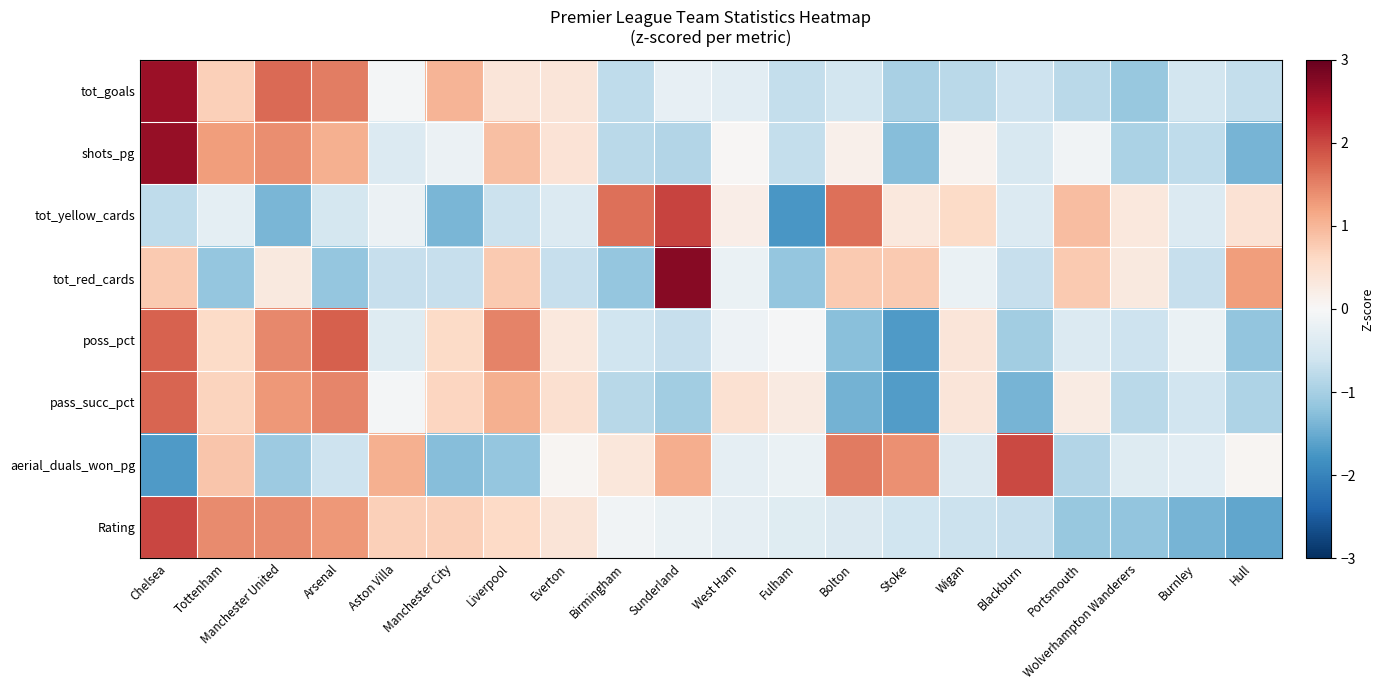

At which category does the chart reach its peak across all series?

Sunderland